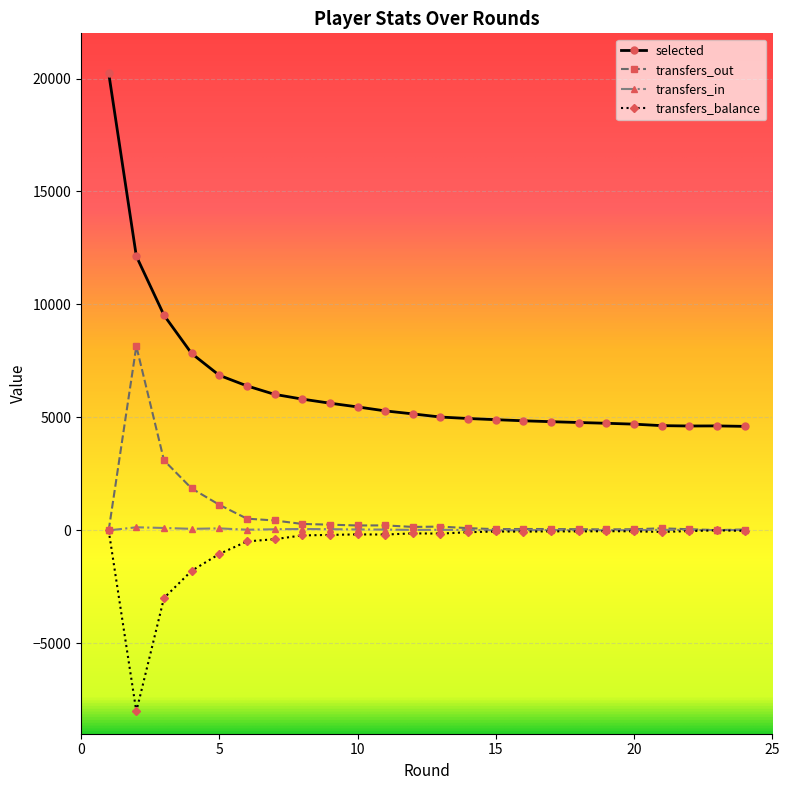

Which series has the widest spread of values?

selected